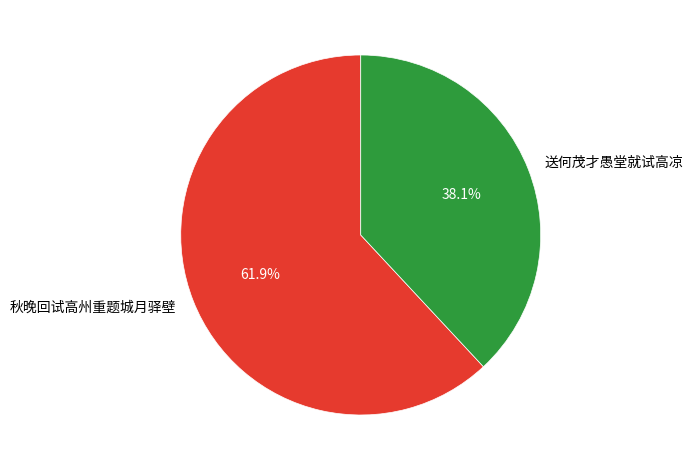

Rank the categories by value from highest to lowest.

秋晚回试高州重题城月驿壁, 送何茂才愚堂就试高凉